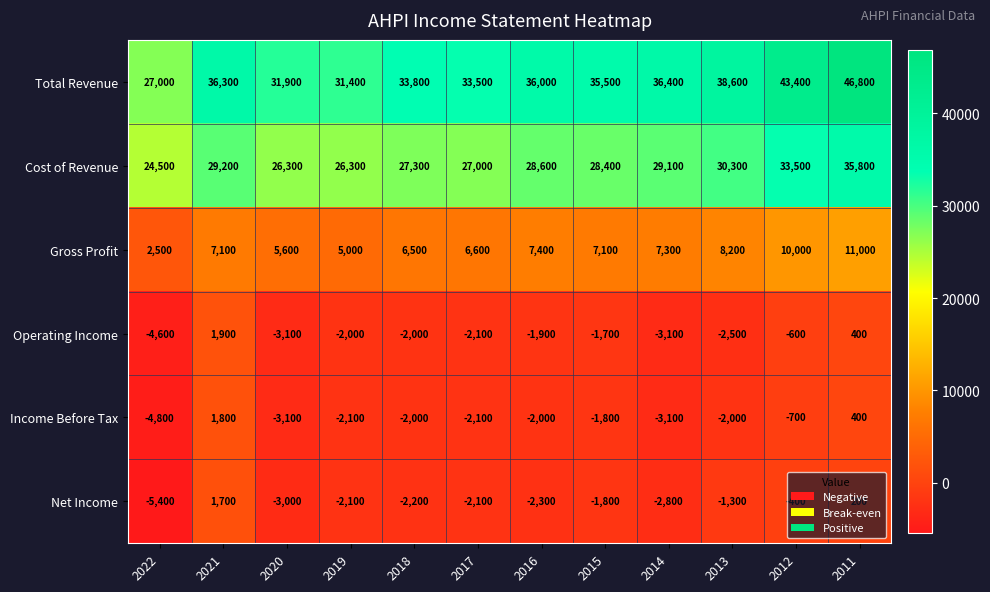

Which series changed the most between 2021 and 2012?

Total Revenue